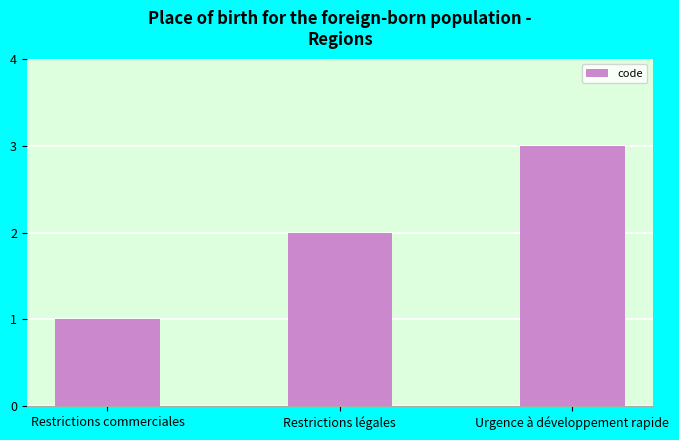

How many bars are there in total?

3